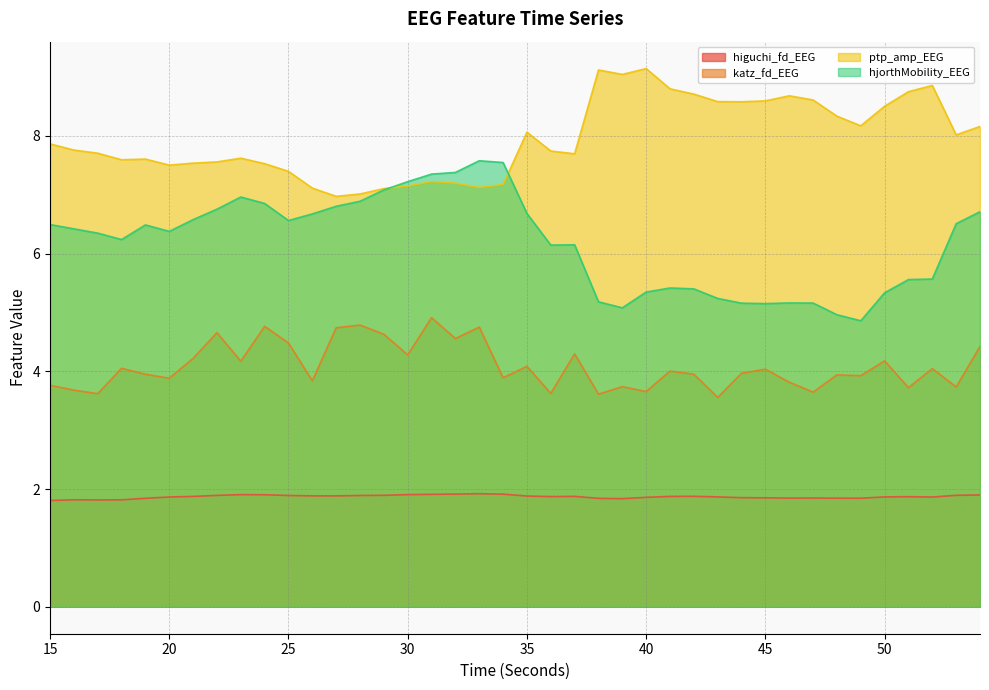

Where is hjorthMobility_EEG nearest to the value 6?

36